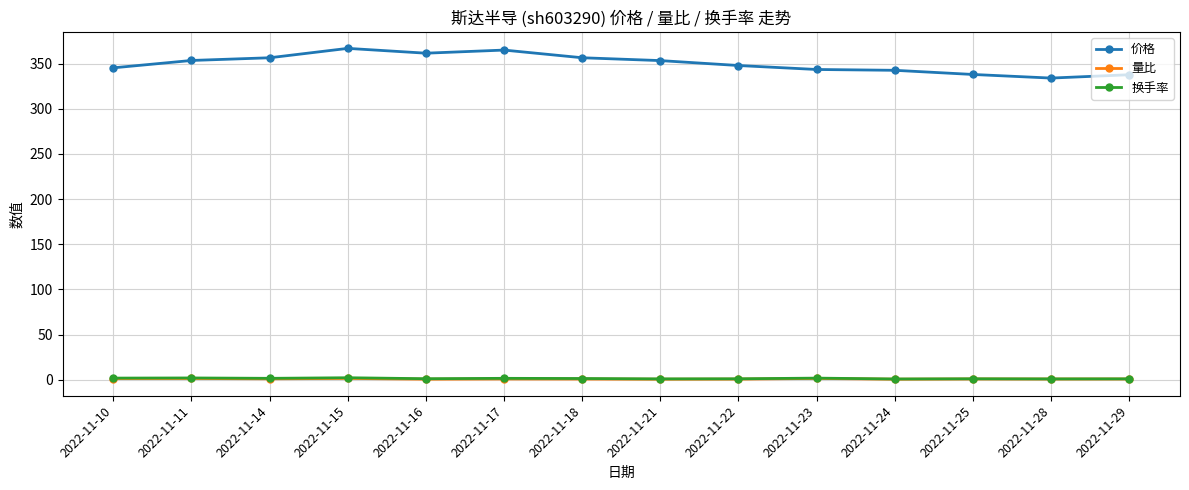

What is the highest value of the 换手率 series?

2.2